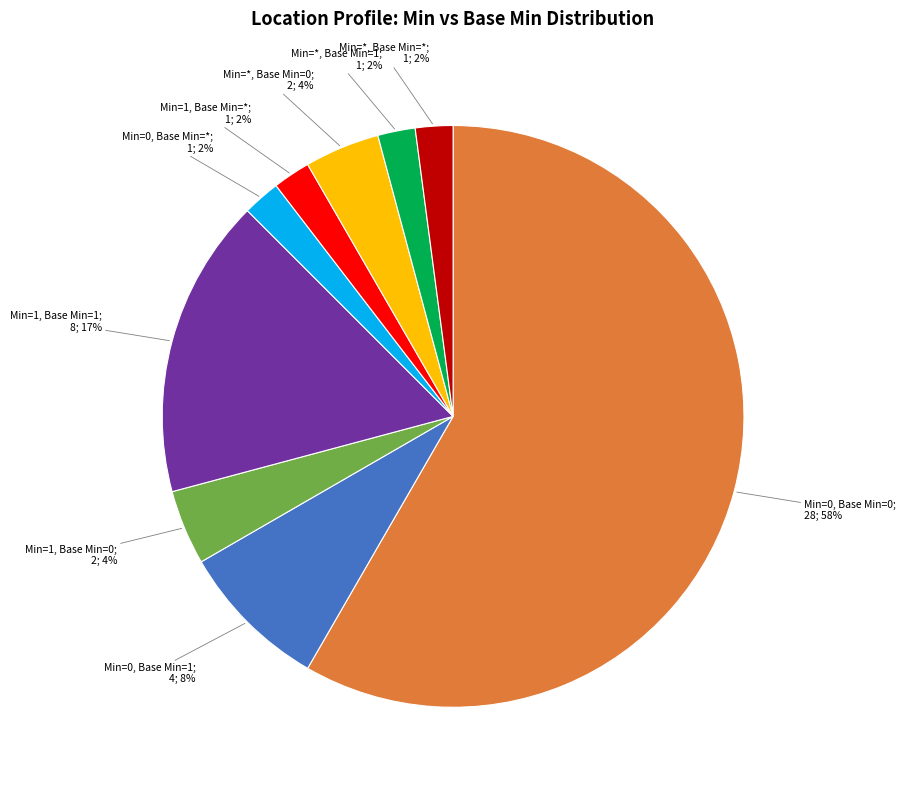

To the nearest percent, what is the average slice percentage?

11%